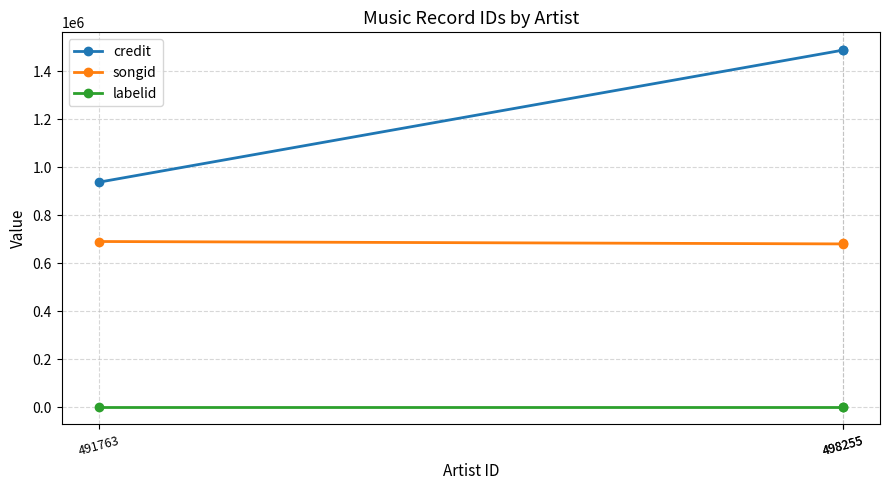

How many categories are shown in the chart?

3